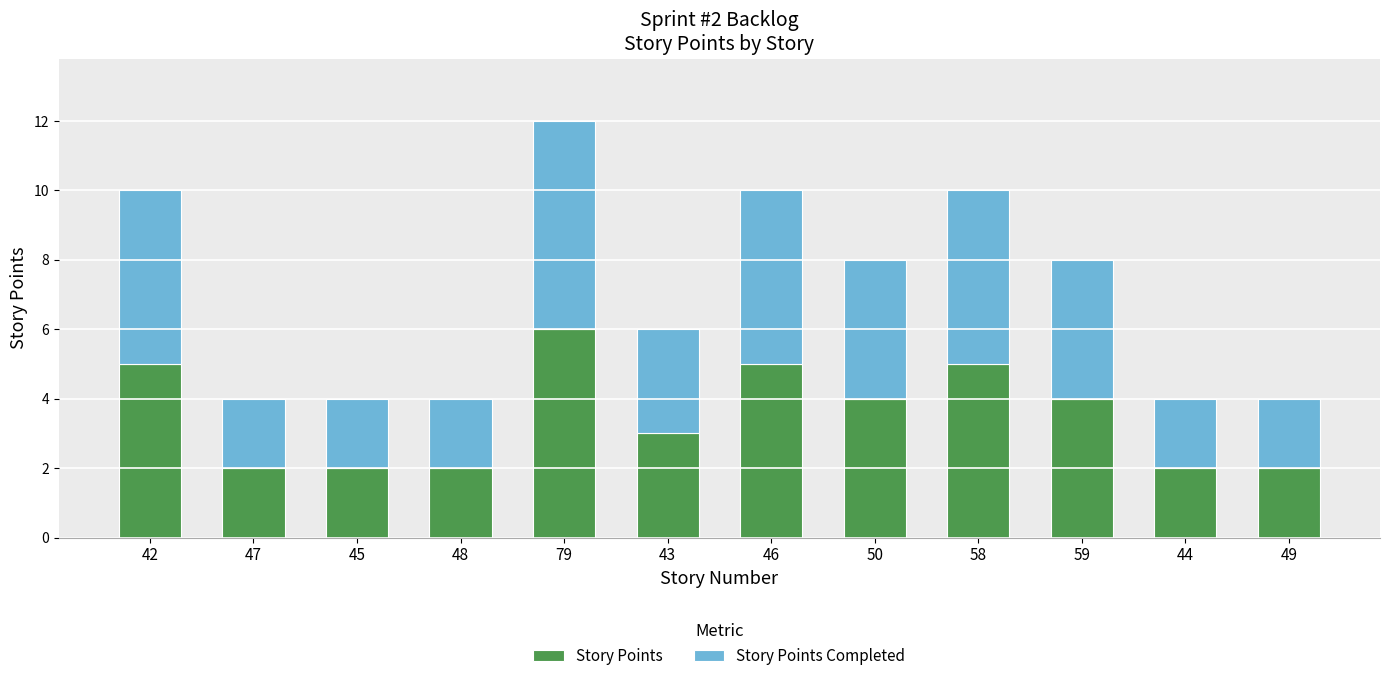

Which category has the highest value in the Story Points series?

79